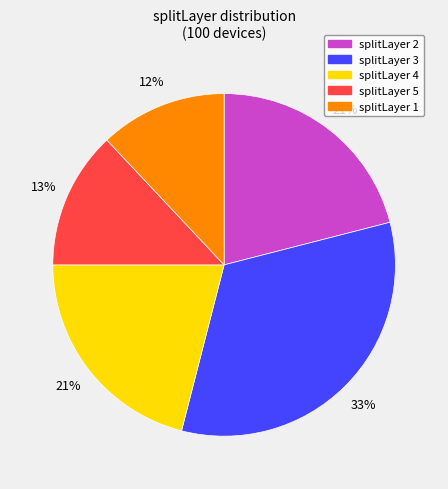

Is there a majority slice in this chart?

No